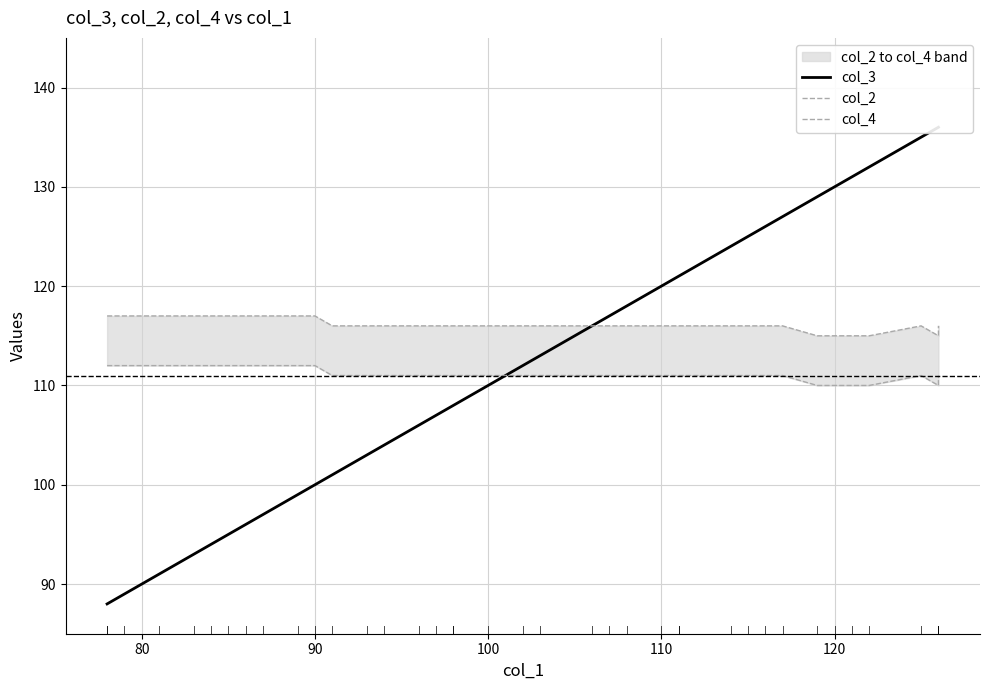

What is the lowest value of the col_3 series?

88